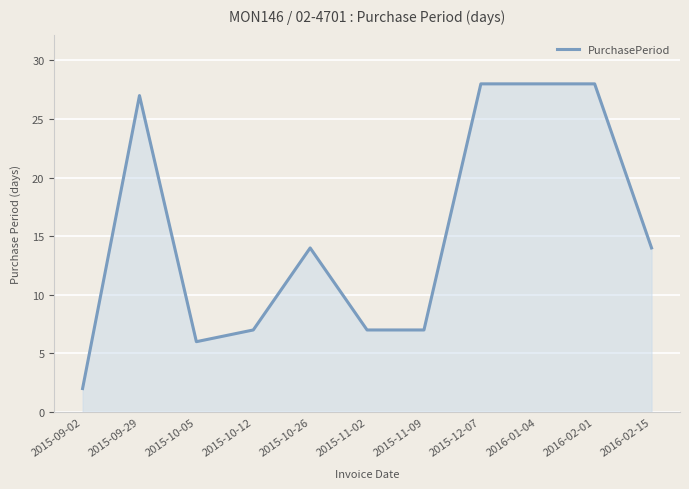

Which has a higher value, 2015-10-12 or 2015-09-02?

2015-10-12